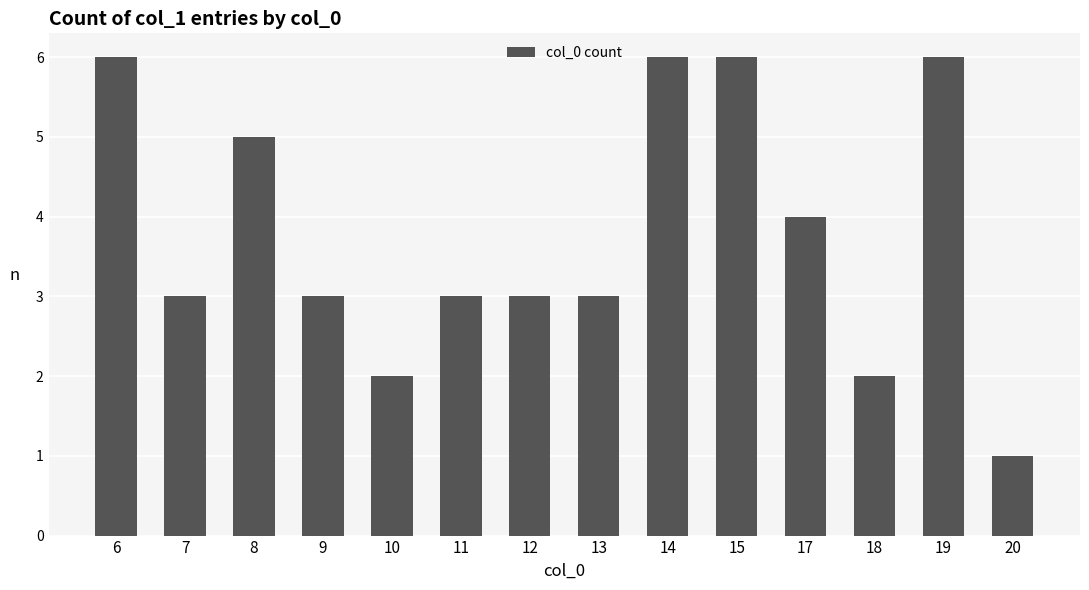

How many values are between 3 and 6?

11